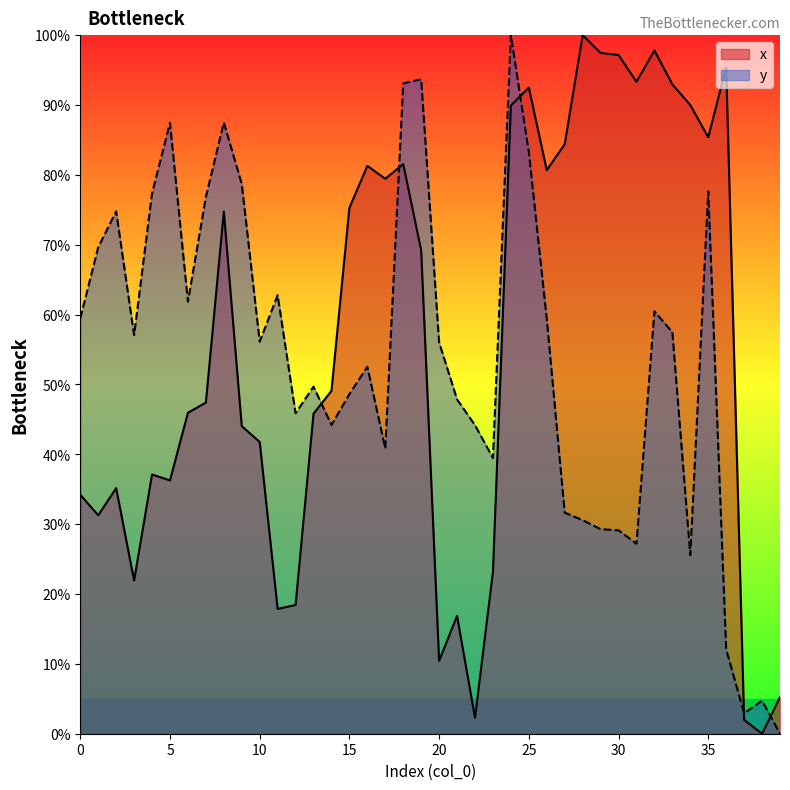

The value of x at 30 is 97.2. True or false?

True